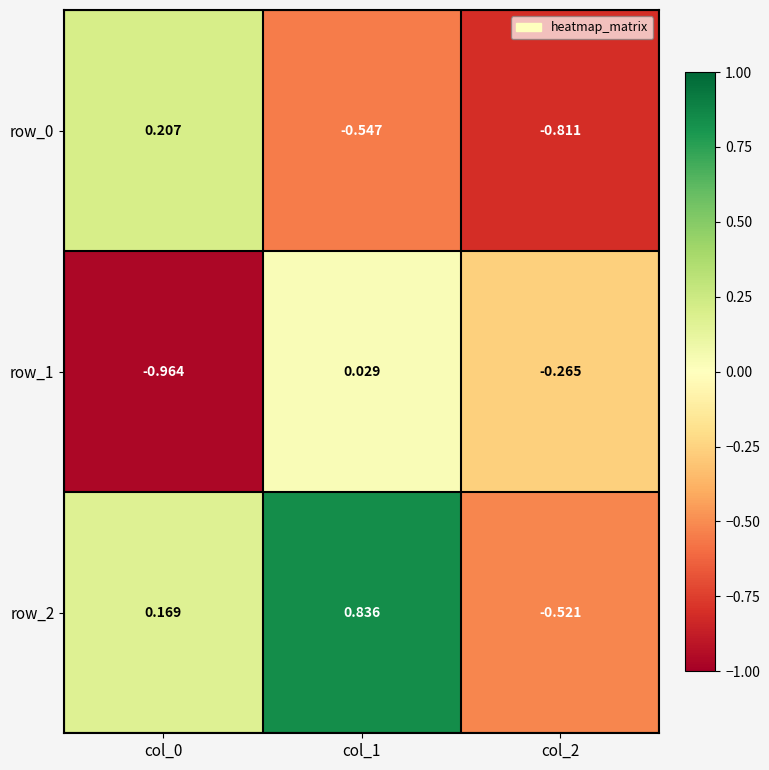

Is the value of row_1 at col_2 greater than the value of row_0 at col_2?

Yes